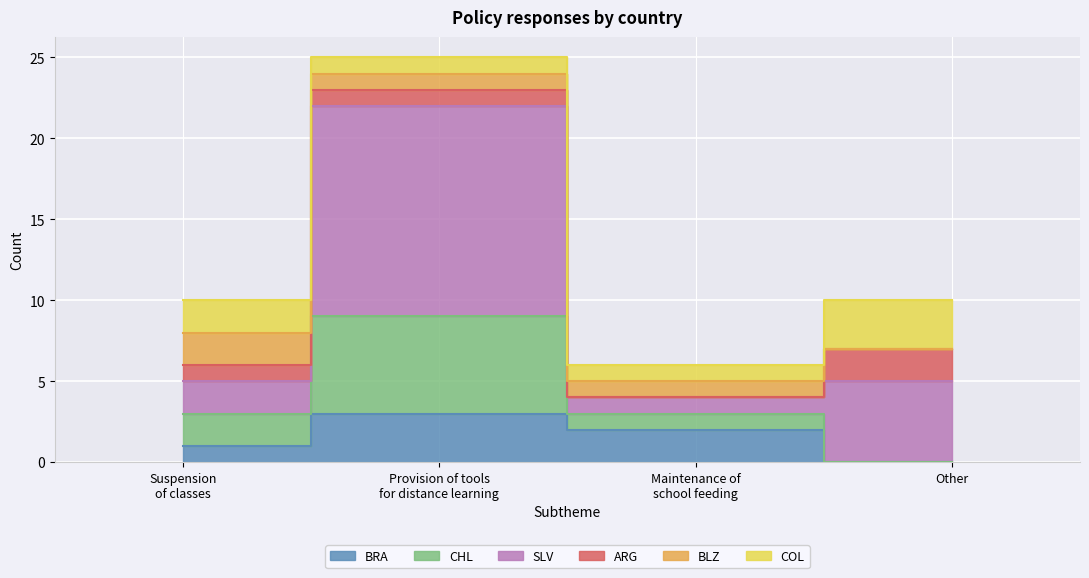

At which category does the chart reach its minimum across all series?

Other